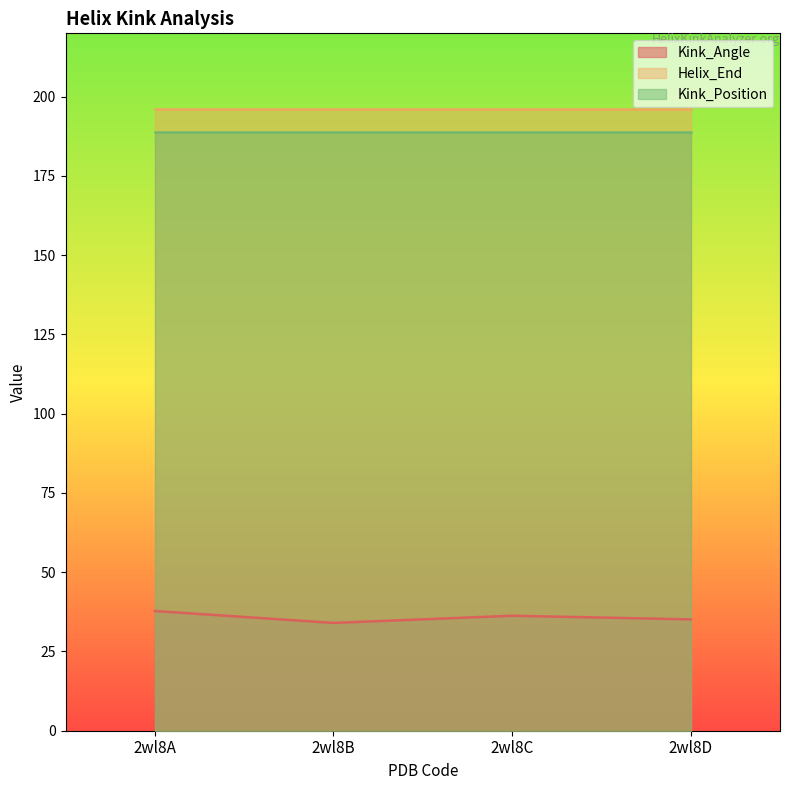

What are all the series names shown in the legend?

Kink_Angle, Helix_End, Kink_Position